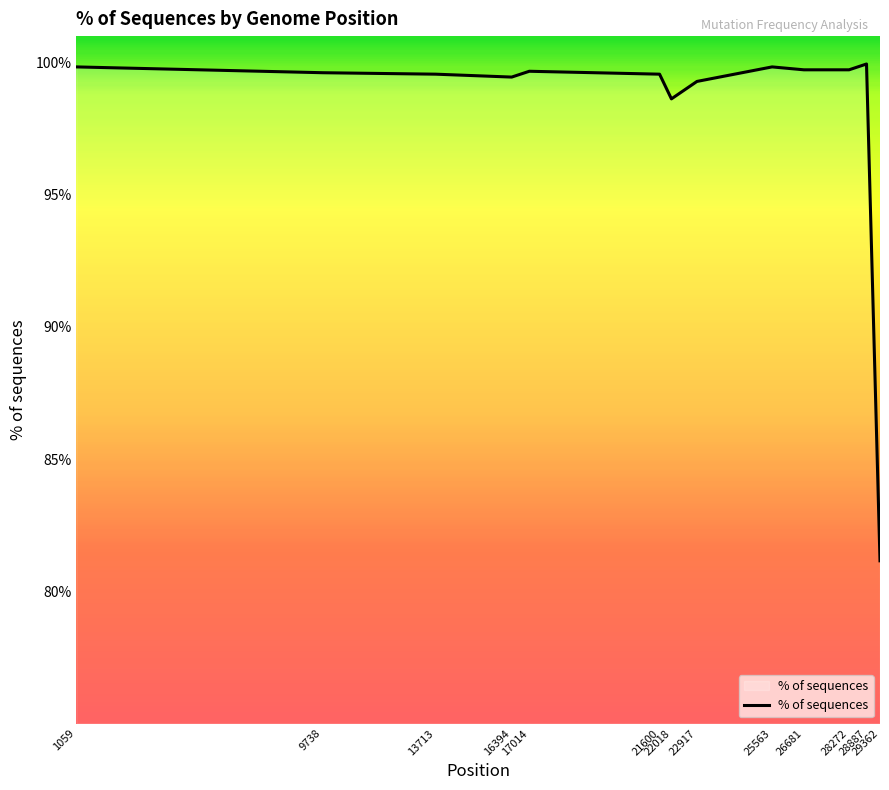

What is the maximum value shown in the chart?

99.9